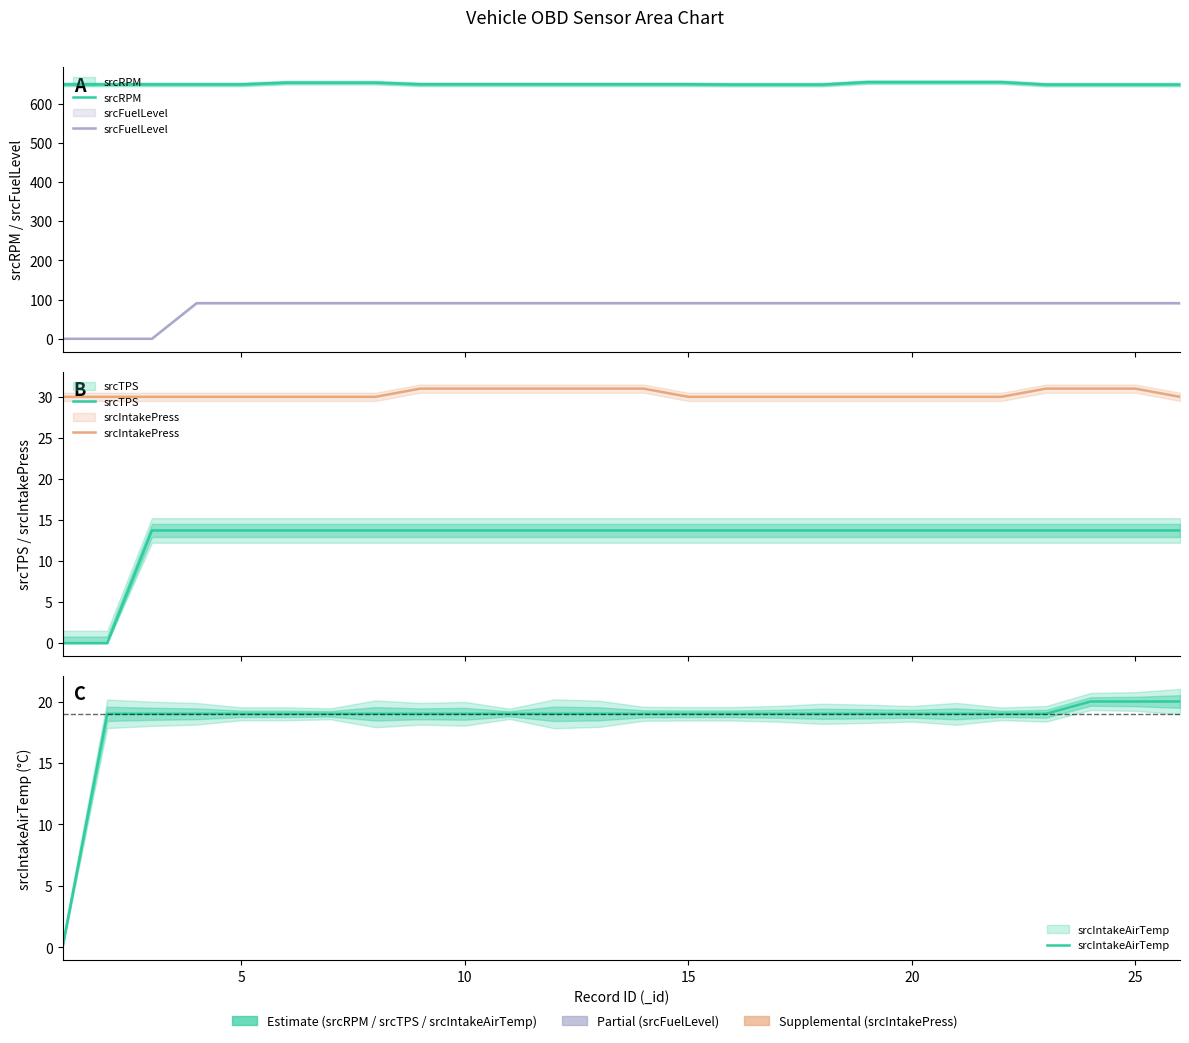

How many lines are shown in the chart?

5